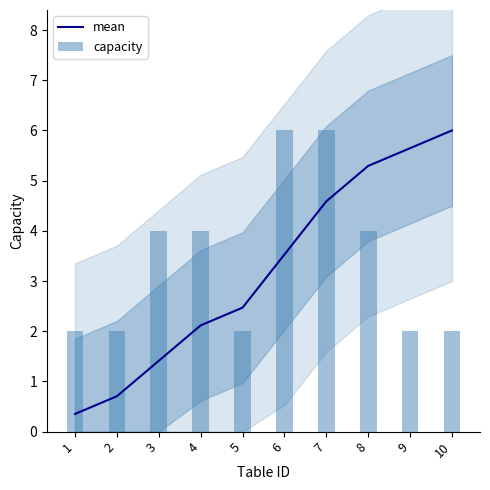

What is the difference between the second highest and minimum values in the capacity series?

4.0